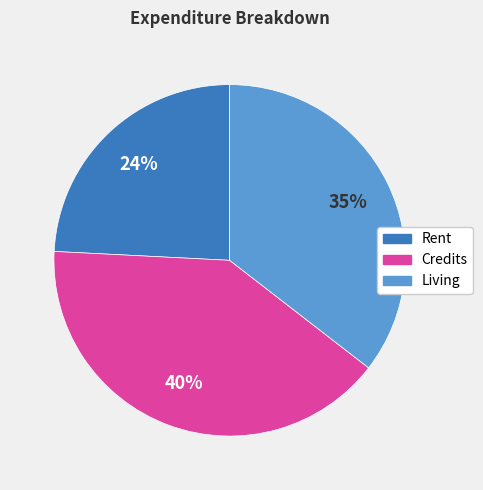

Is there a majority slice in this chart?

No